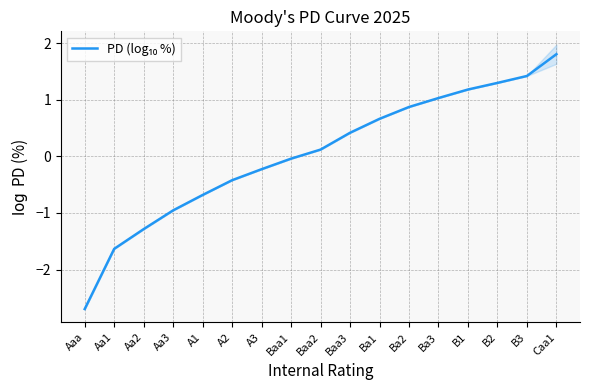

The chart shows a value of 0.9 at Ba2. True or false?

True